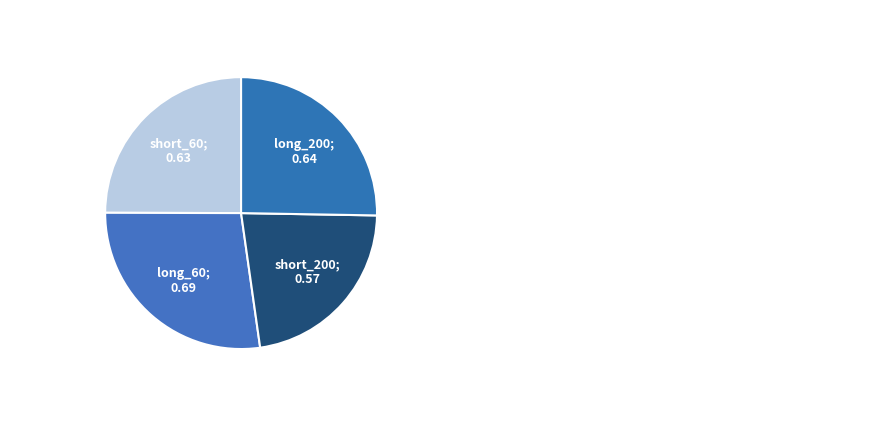

How many slices are in this pie chart?

4